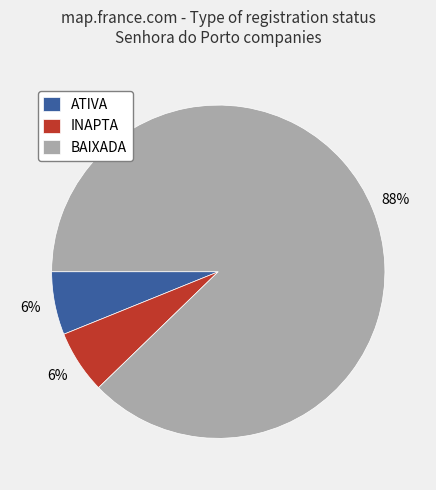

Is there a majority slice in this chart?

Yes